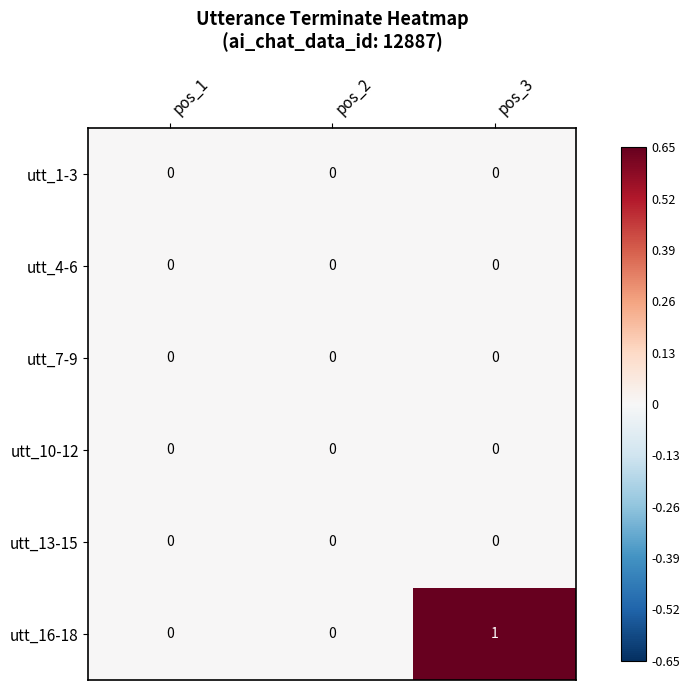

Reading left to right, extract all data points from this chart.

utt_1-3: 0	0	0
utt_4-6: 0	0	0
utt_7-9: 0	0	0
utt_10-12: 0	0	0
utt_13-15: 0	0	0
utt_16-18: 0	0	1